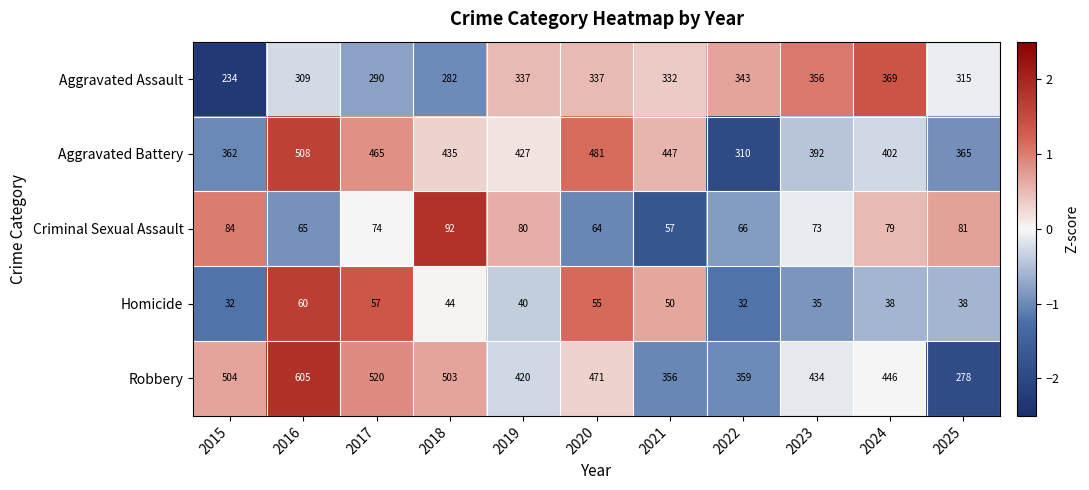

Which series has the largest range (max minus min)?

Robbery